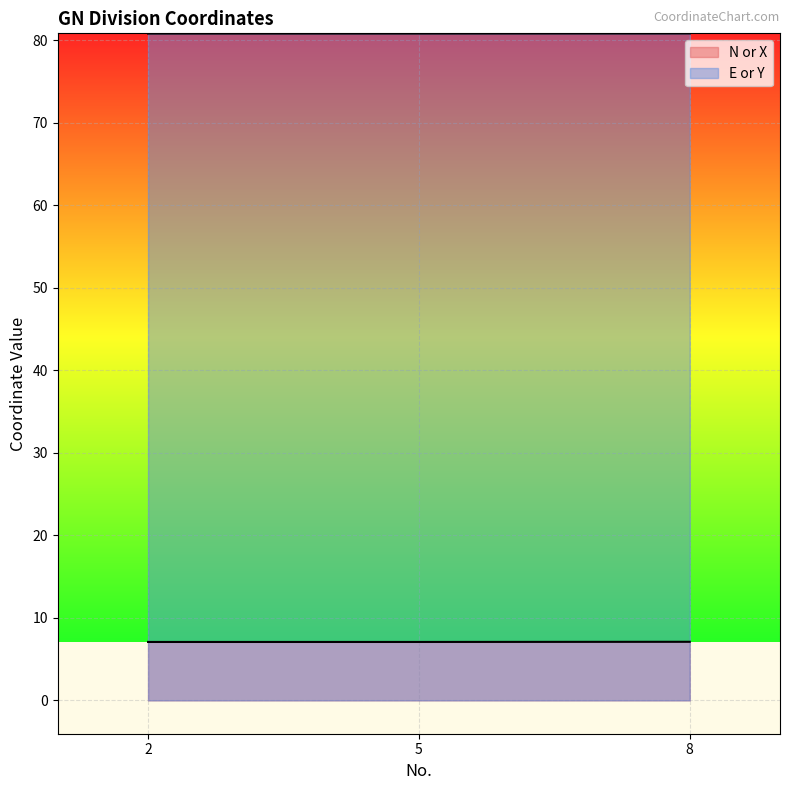

What is the label of the 1st point from the left?

2.0